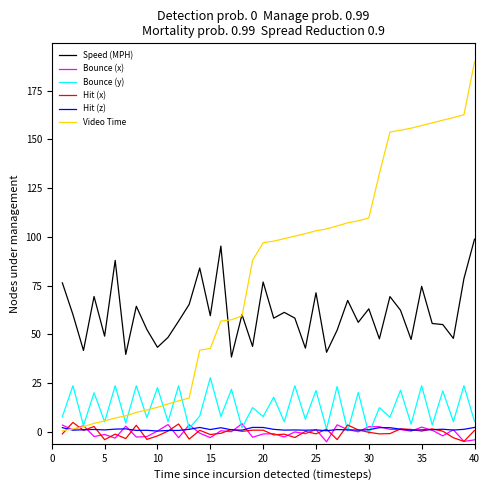

What is the difference between the maximum and minimum values in the Bounce (x) series?

9.3